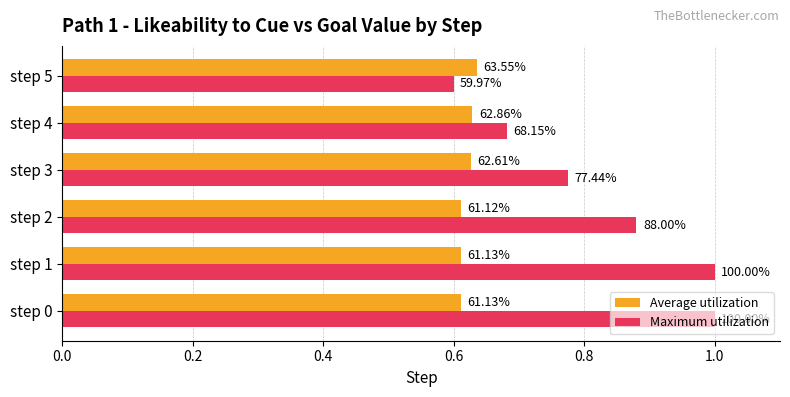

At how many categories does at least one series exceed 0?

6